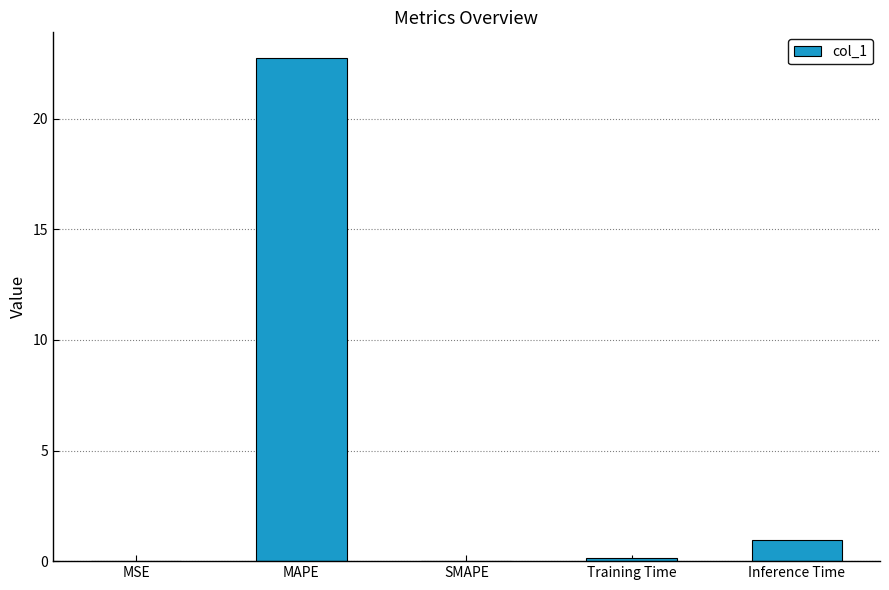

Which has a higher value, MAPE or MSE?

MAPE